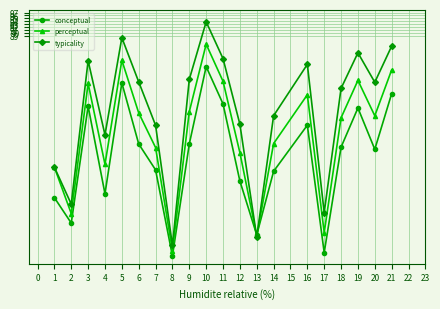

How many interior local valleys does the perceptual series have?

6